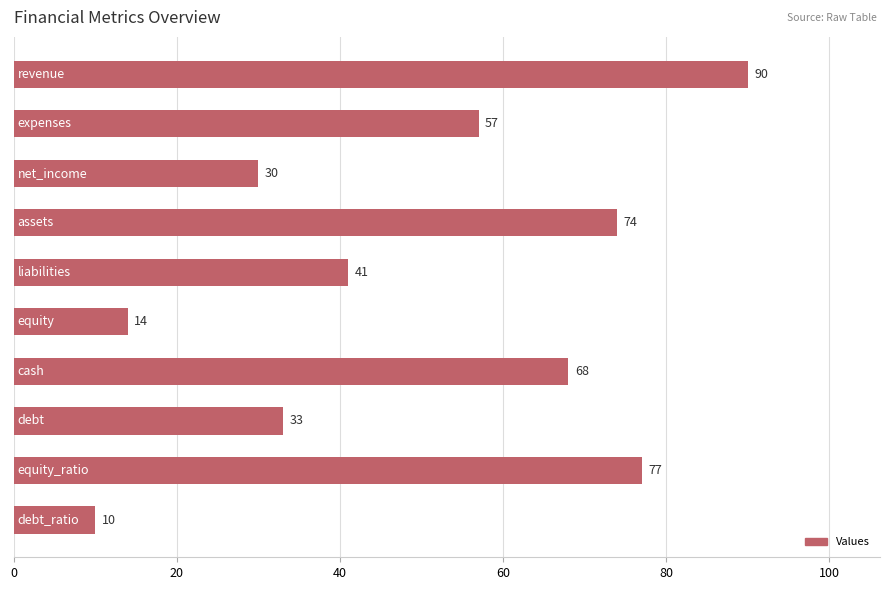

What is the minimum value shown in the chart?

10